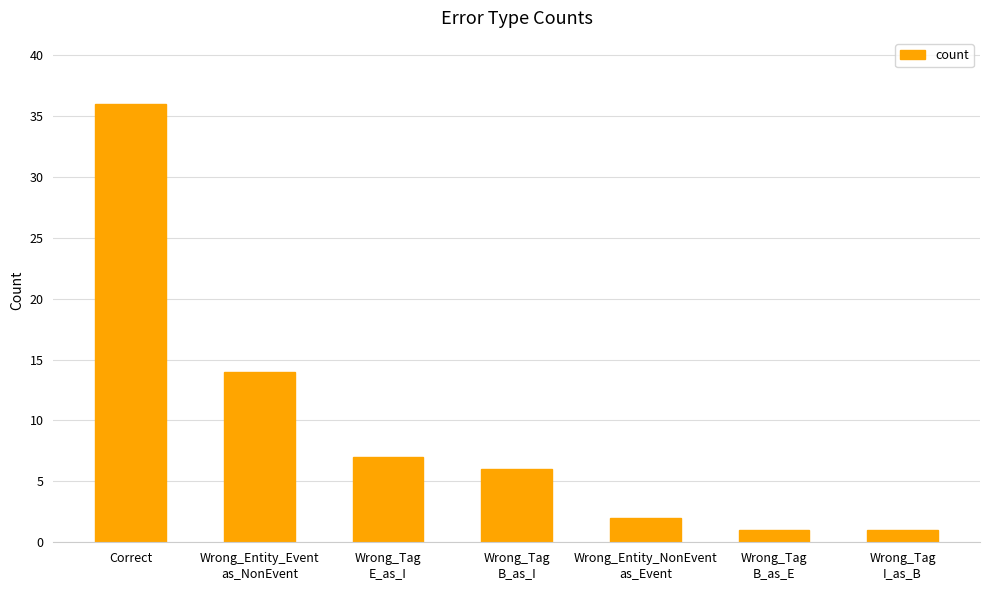

How many data points does each series have?

7